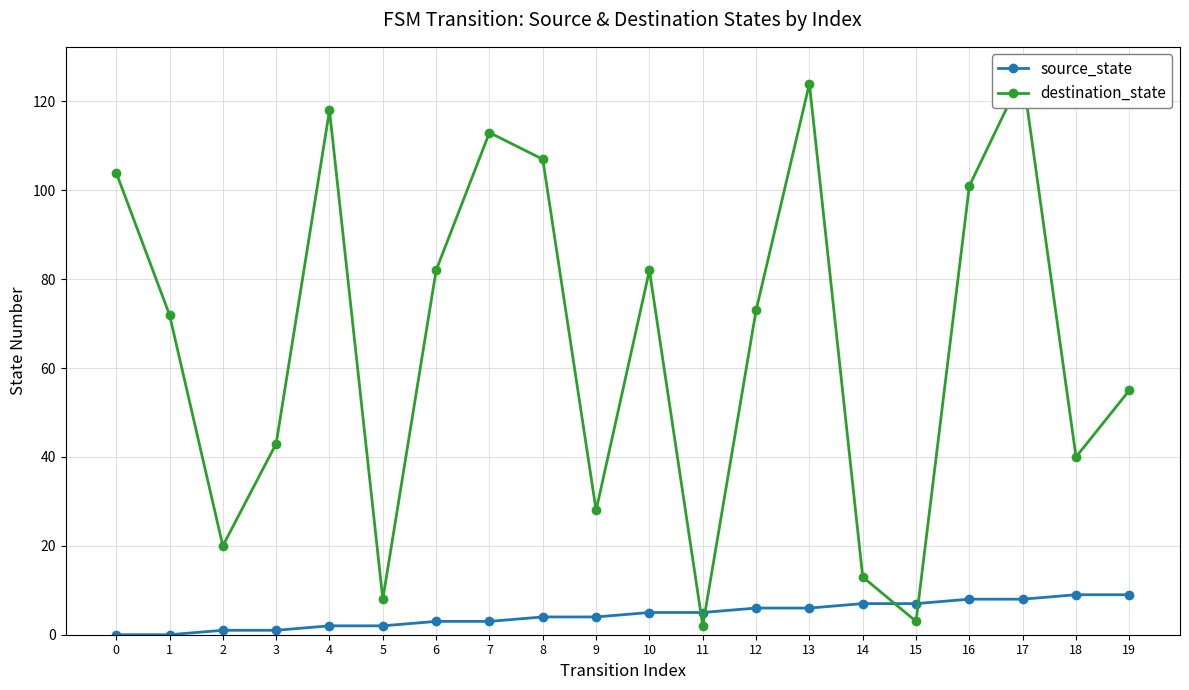

What value does the destination_state series have at 1?

72